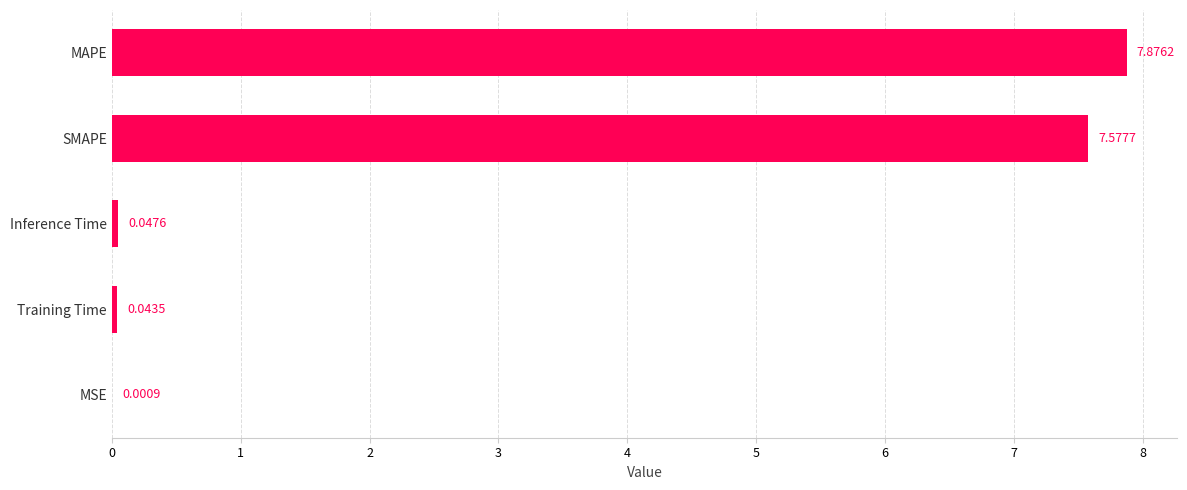

Which has a higher value, Inference Time or Training Time?

Inference Time